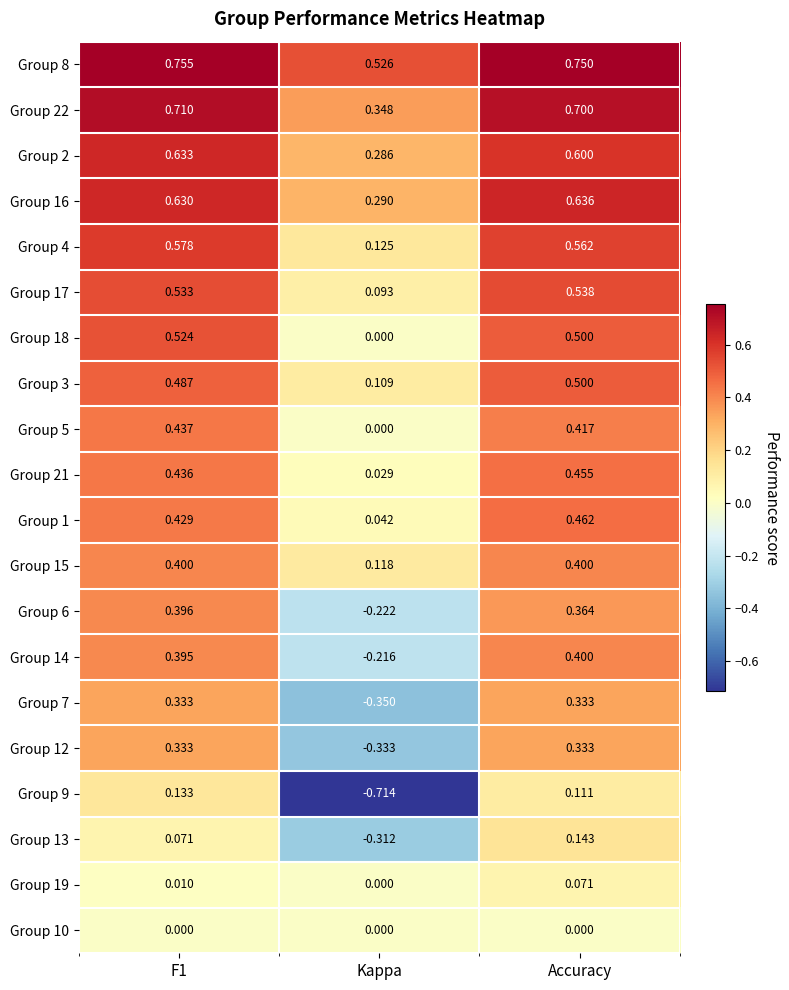

At which category is the sum across all series the highest?

Accuracy